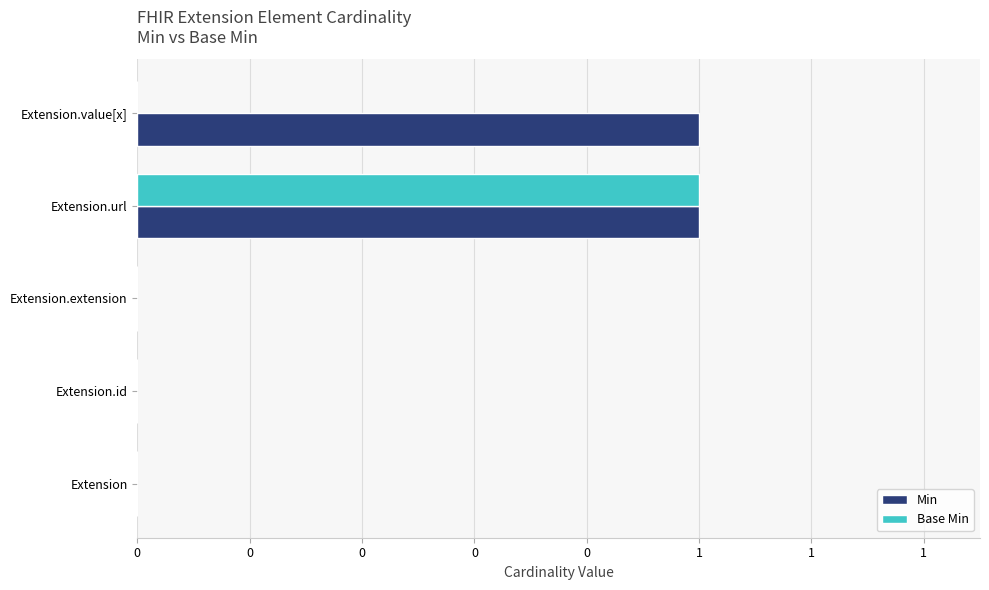

List the series in order of their overall mean, highest first.

Min, Base Min